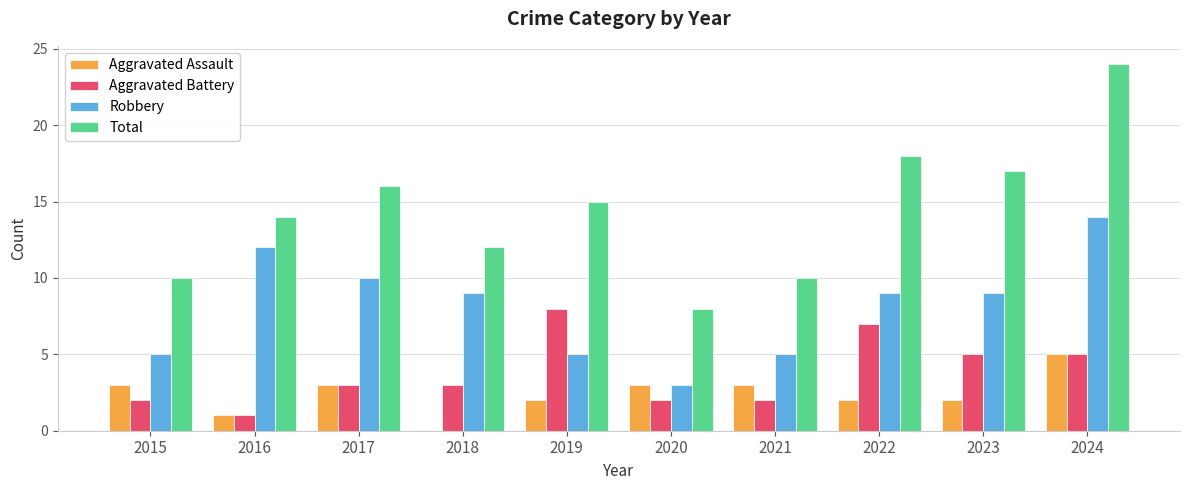

What value does the Total series have at 2020?

8